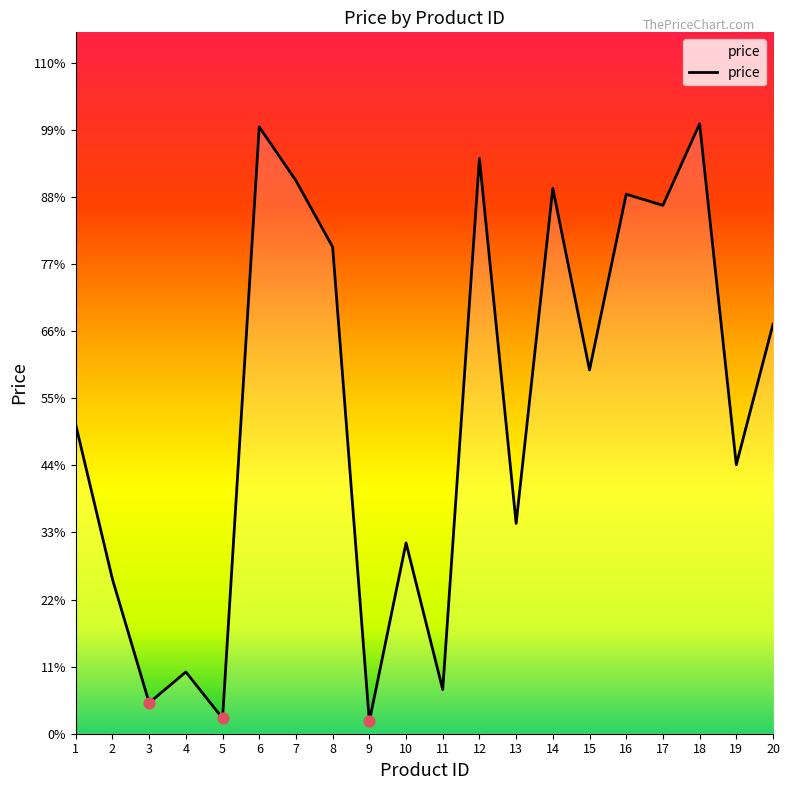

Approximately how many times larger is the value at 13 compared to 3?

6.8